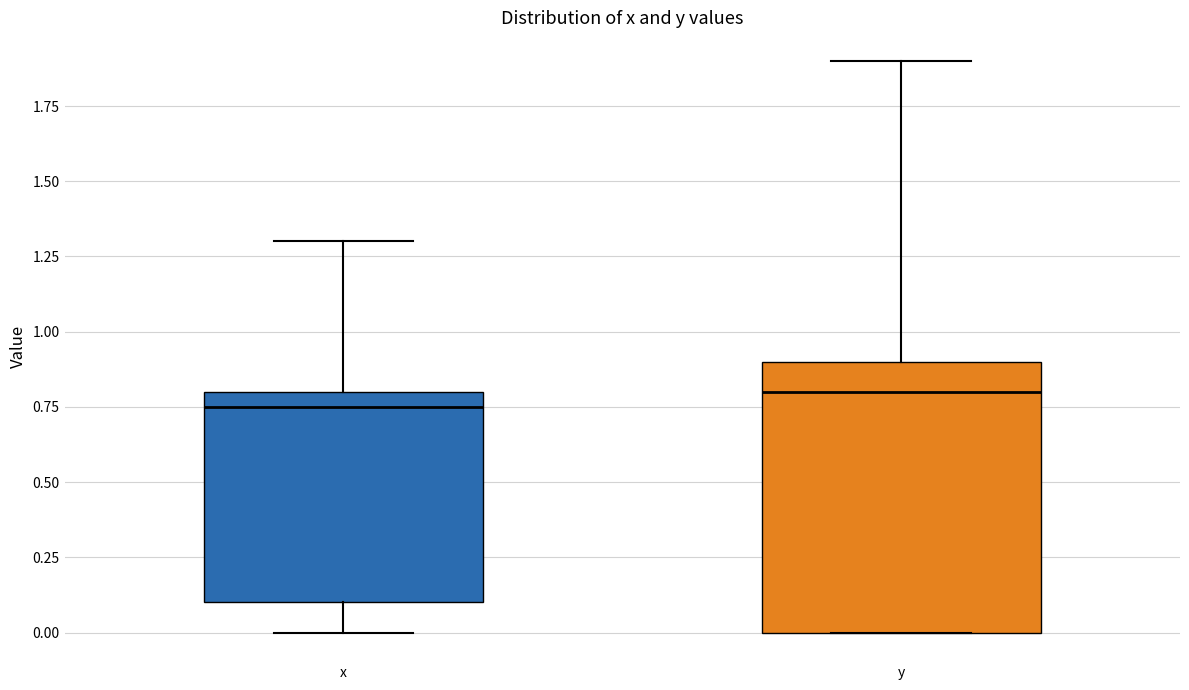

Reading left to right, transcribe this box plot: for each box, give where its median line is, the range the box spans, and where its two whiskers end, as read against the y-axis. The values are not printed on the chart, so give them approximately, as read against the axis.

x: median 0.75, box 0.10 to 0.80, whiskers 0.00 to 1.30
y: median 0.80, box 0.00 to 0.90, whiskers 0.00 to 1.90